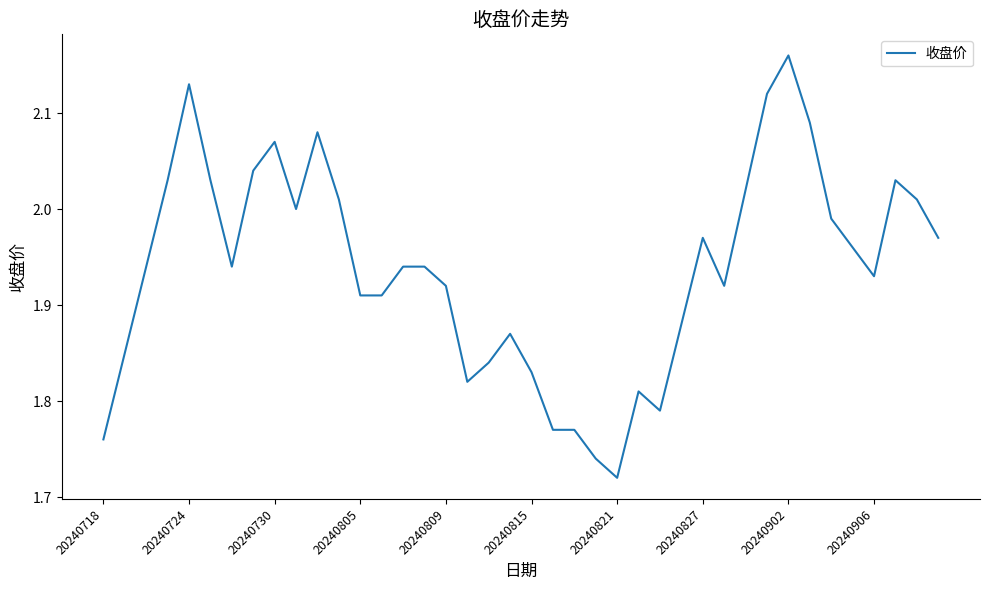

What is the difference between the maximum and minimum values?

0.4